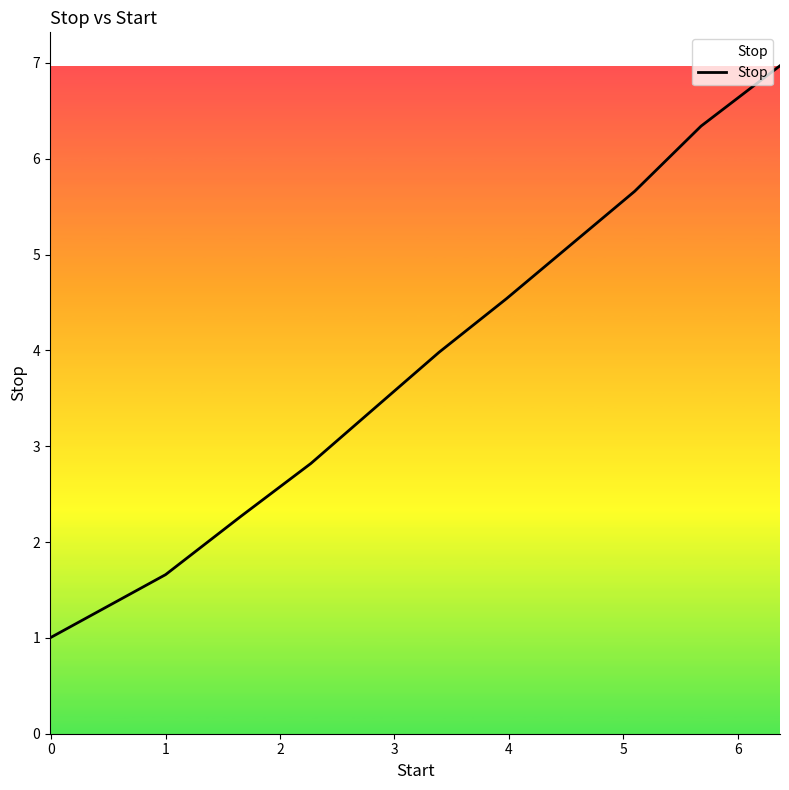

What is the difference between the maximum and minimum values?

6.0